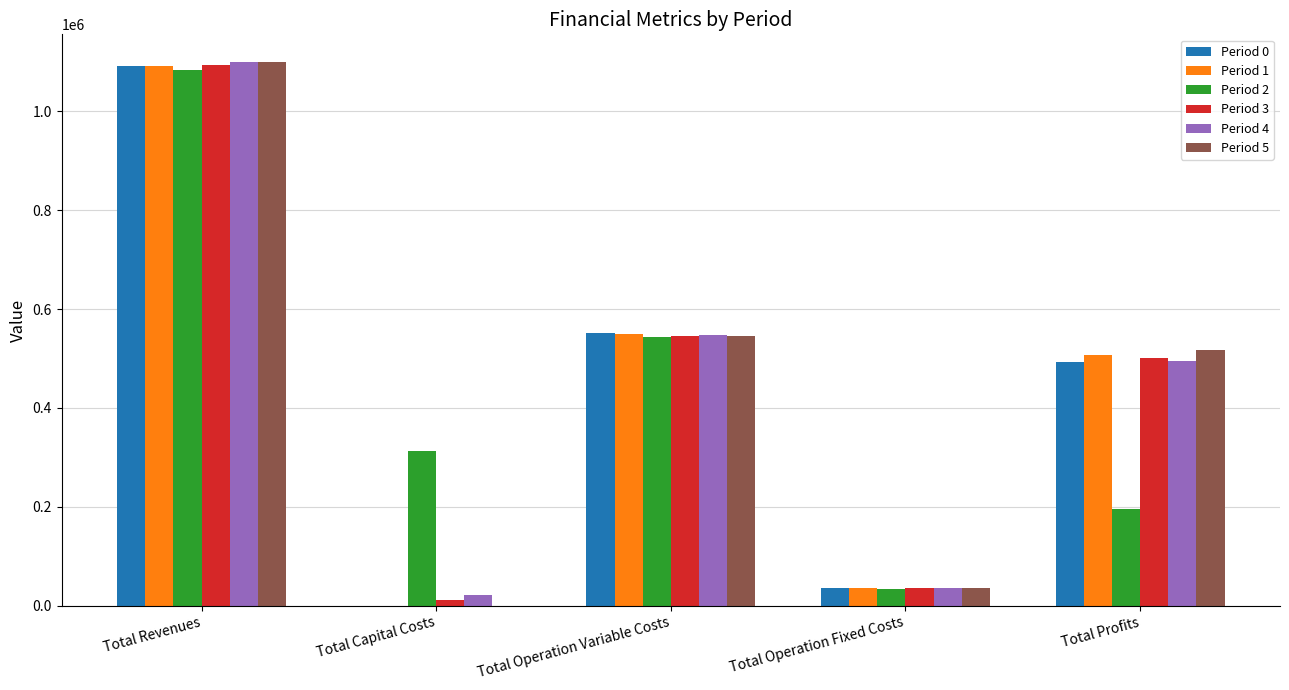

How many groups of bars are there?

5